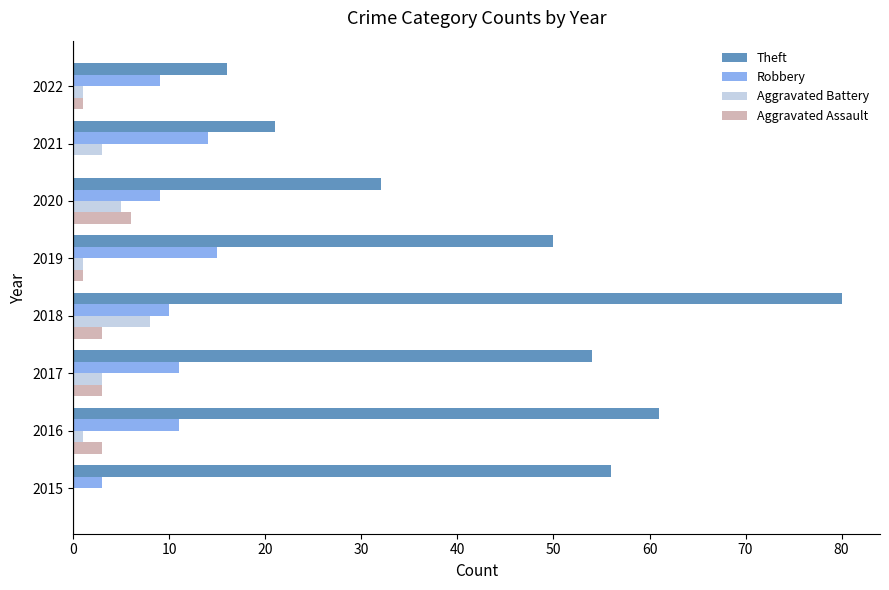

At which category is the sum across all series the highest?

2018